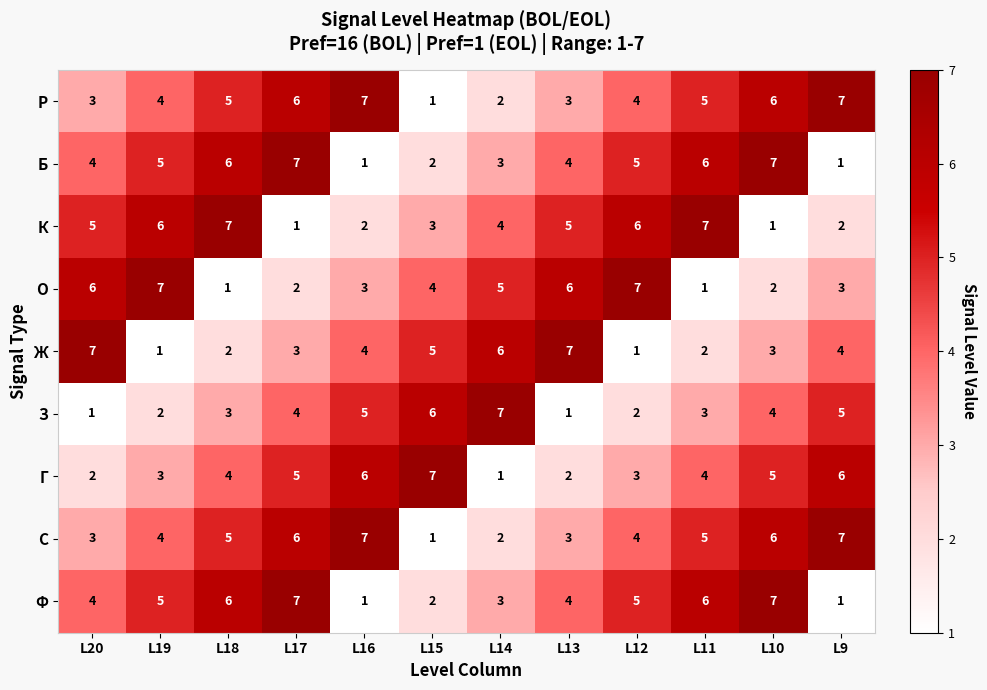

Is it true that О equals 3 at L19?

False